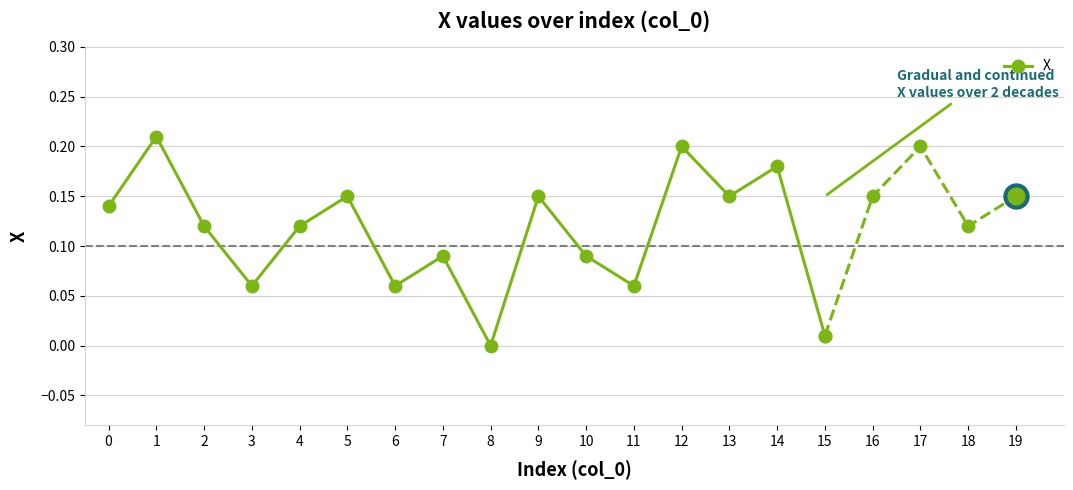

Rank the categories by value from highest to lowest.

1, 12, 14, 5, 9, 13, 0, 2, 4, 7, 10, 3, 6, 11, 15, 8